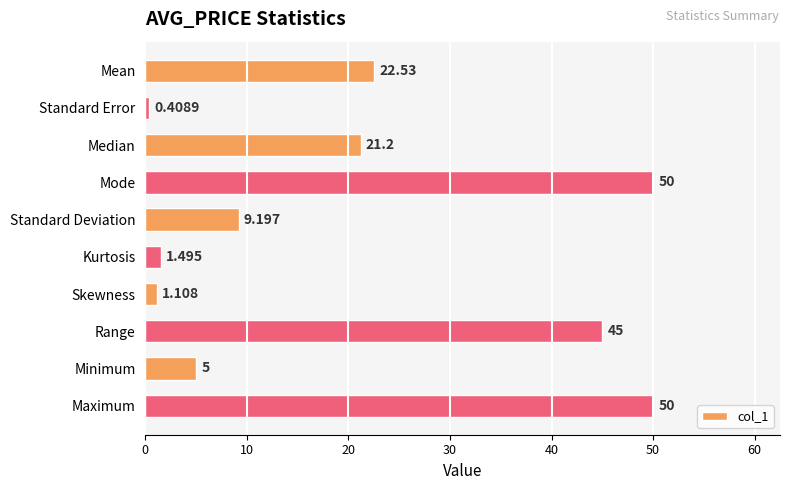

Between Range and Mean, which is larger?

Range